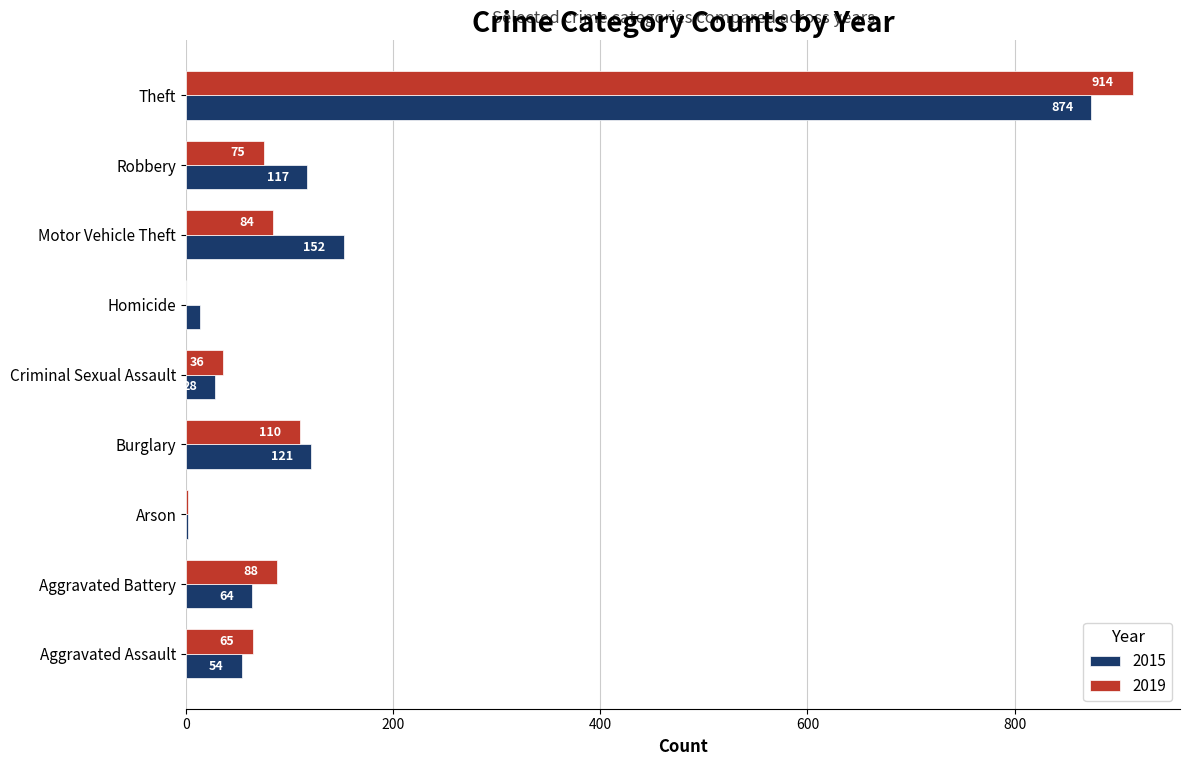

At which label is 2015 closest to 438?

Motor Vehicle Theft